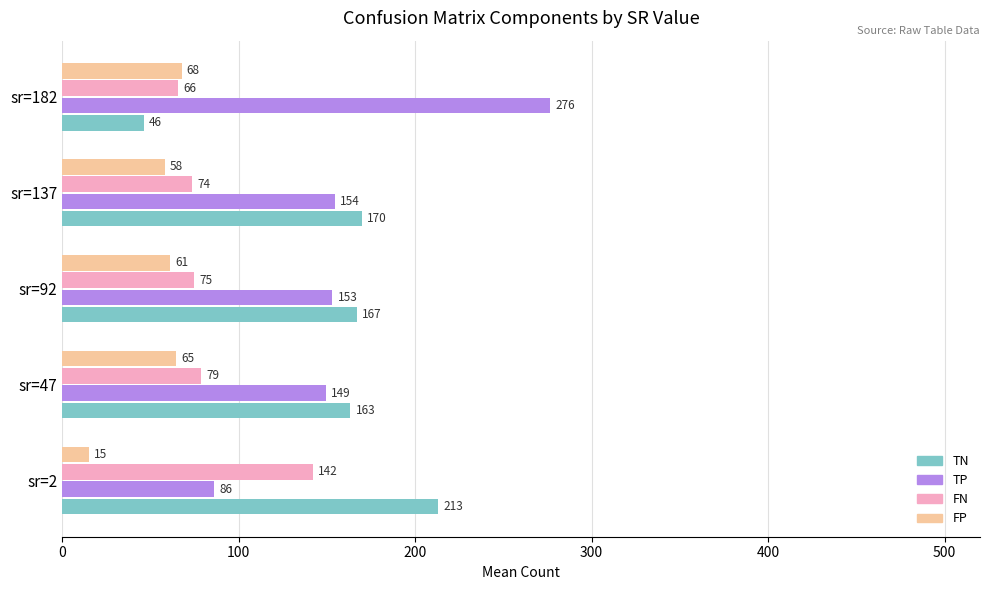

Which series has the largest total across all categories?

TP